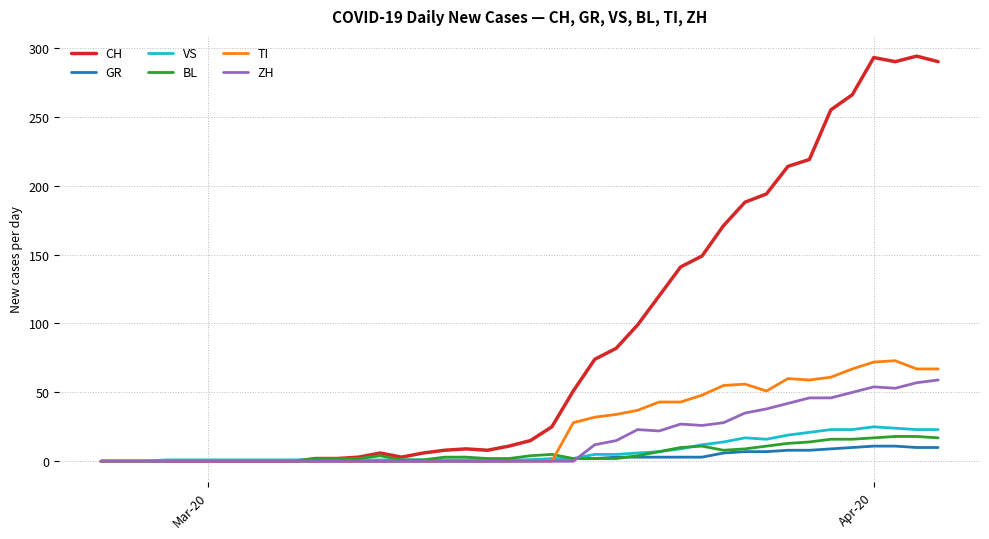

Which series has the largest range (max minus min)?

CH